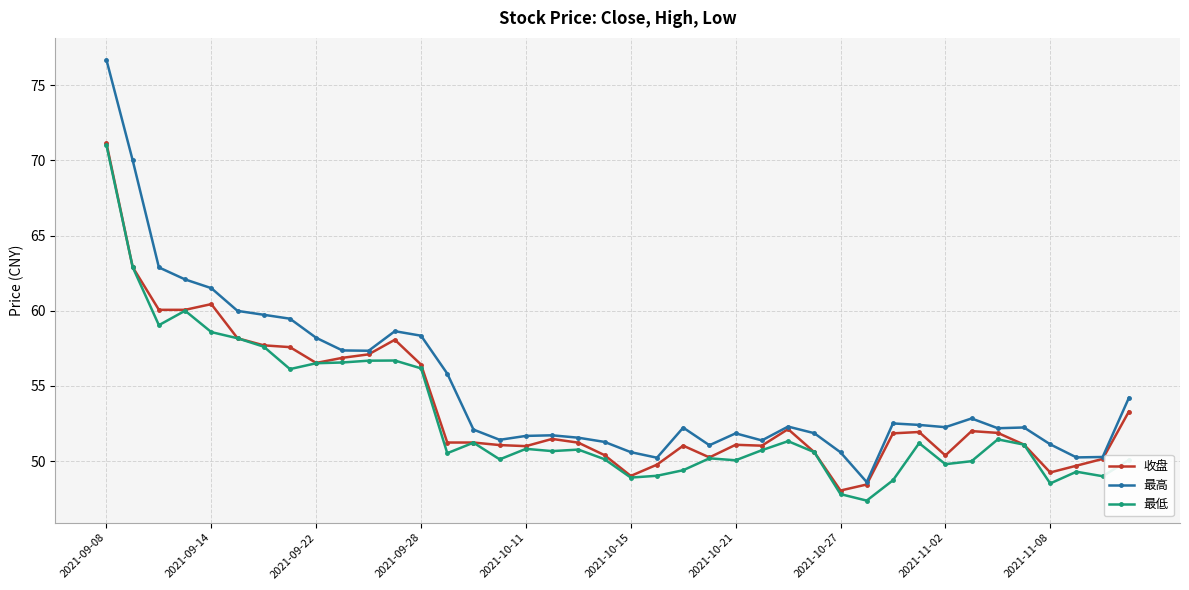

What is the lowest value of the 最低 series?

47.4